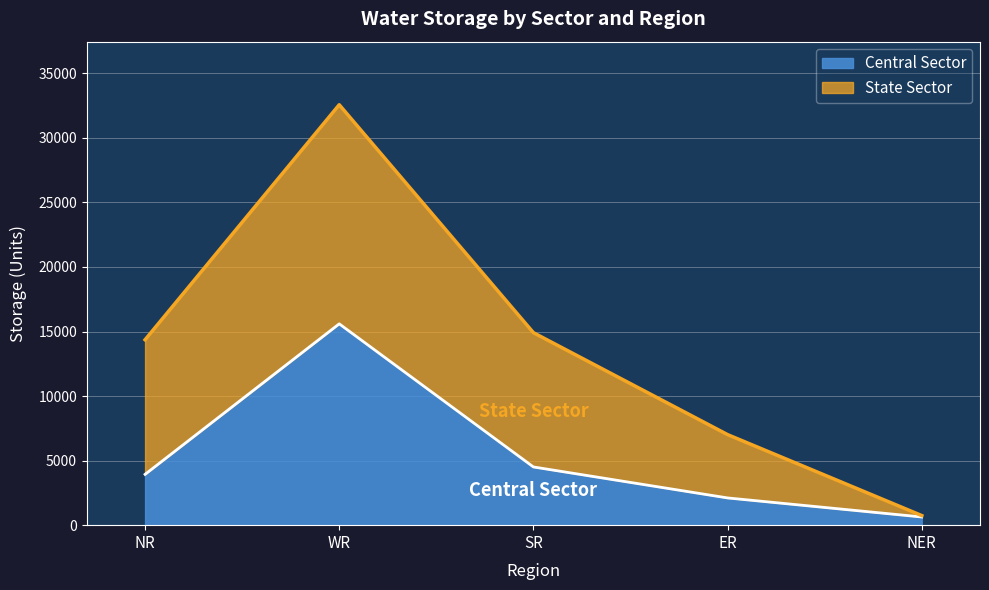

What is the label of the 5th point from the right?

NR